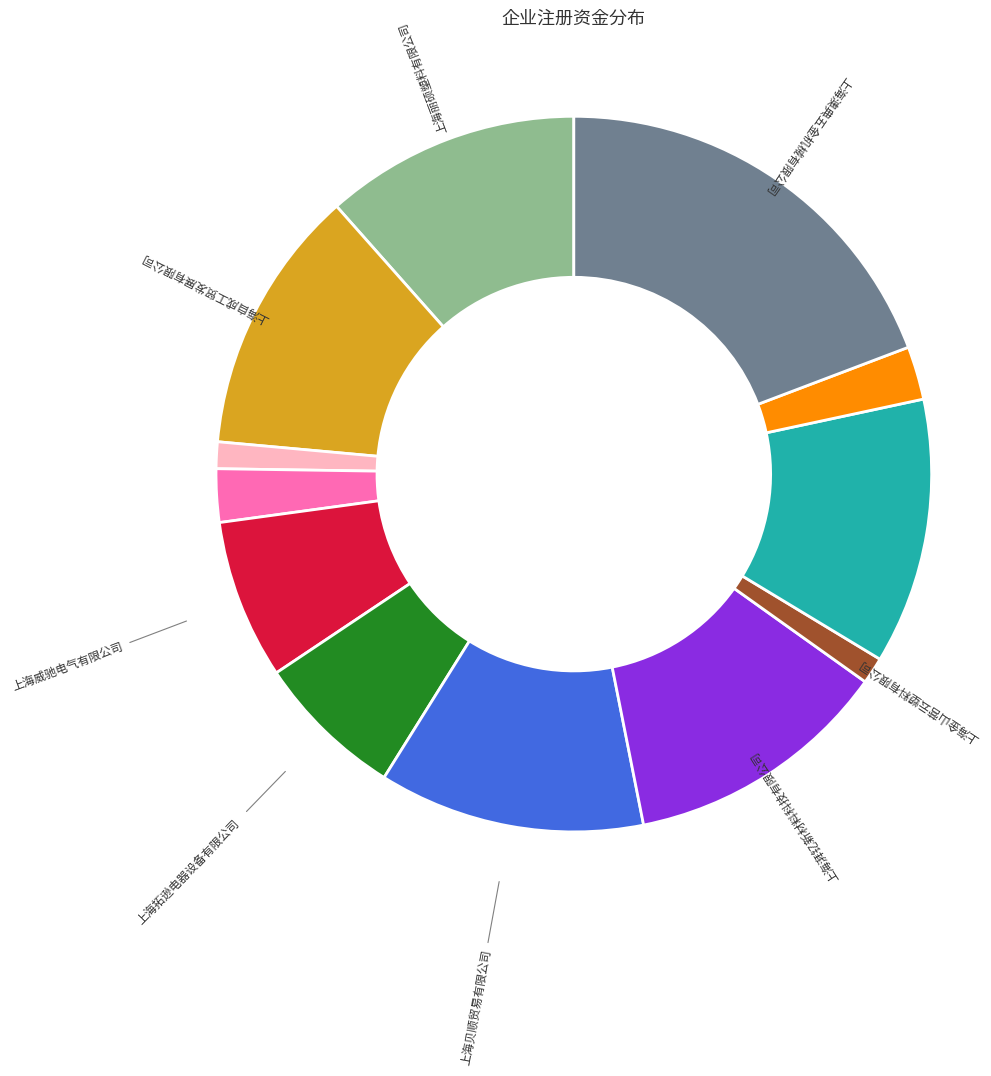

Approximately how many times larger is the value at 上海丽硕塑料有限公司 compared to 上海贝顺贸易有限公司?

1.0